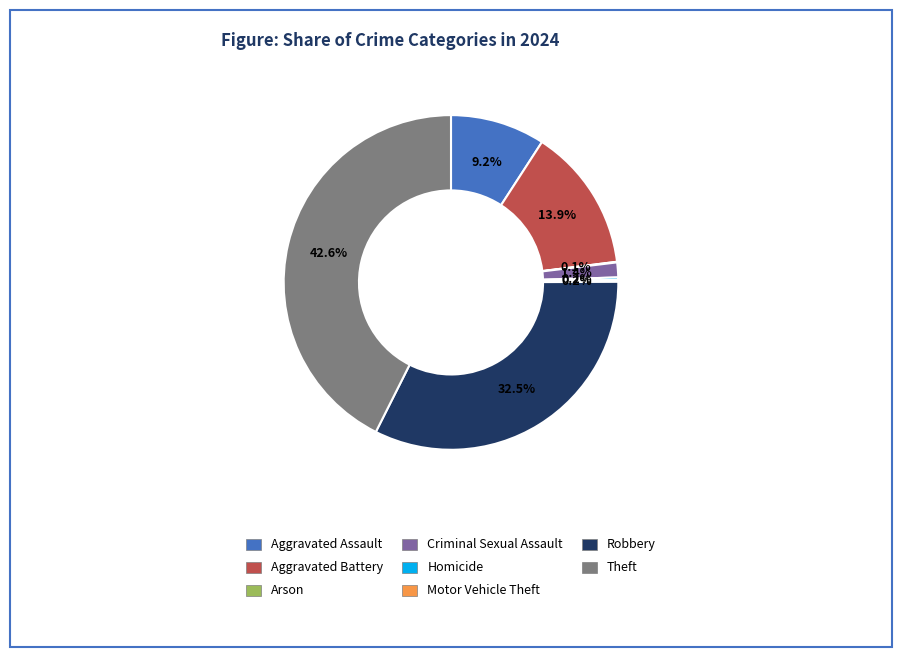

Does Aggravated Battery represent more than half of the total?

No